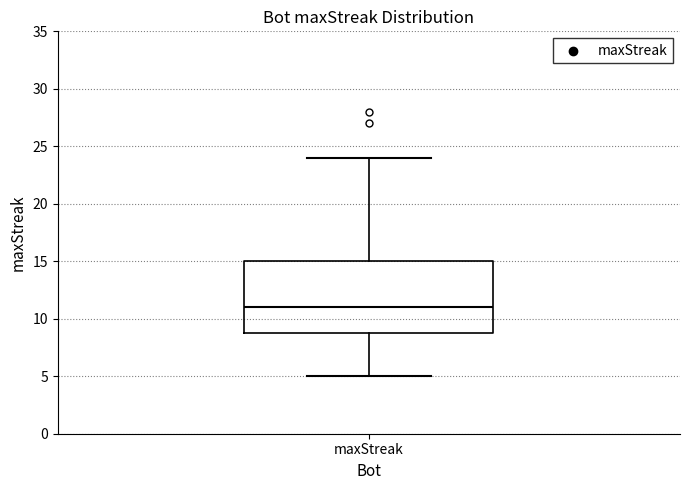

Where does the median line of the box for maxStreak sit on the y-axis? The values are not printed on the chart, so give them approximately, as read against the axis.

11